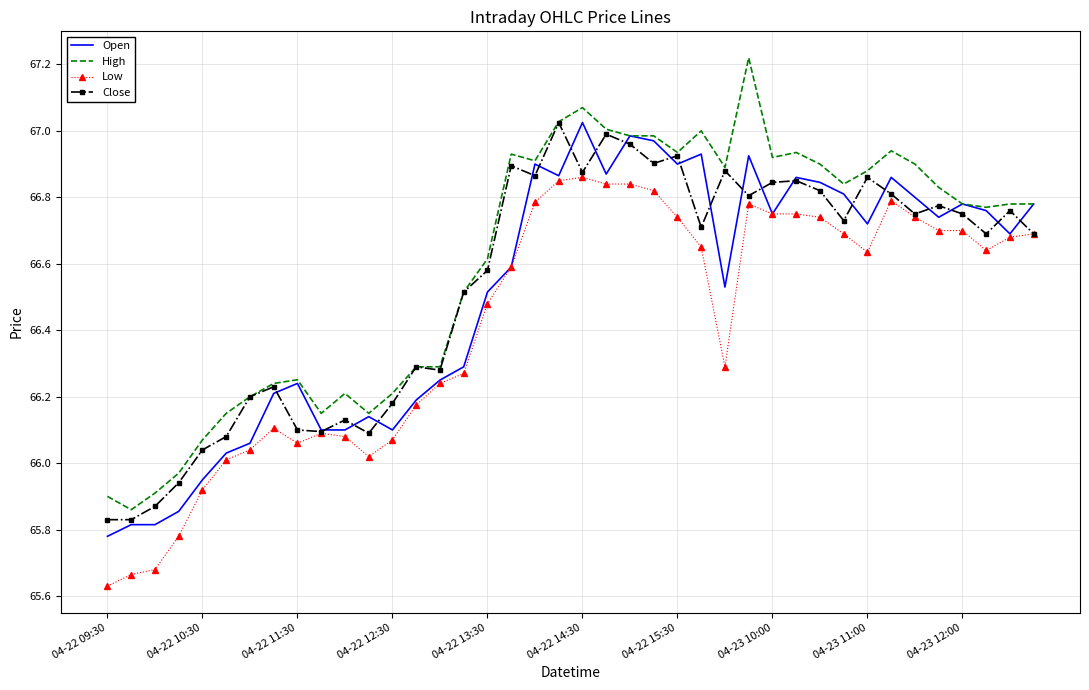

Which series has the widest spread of values?

High